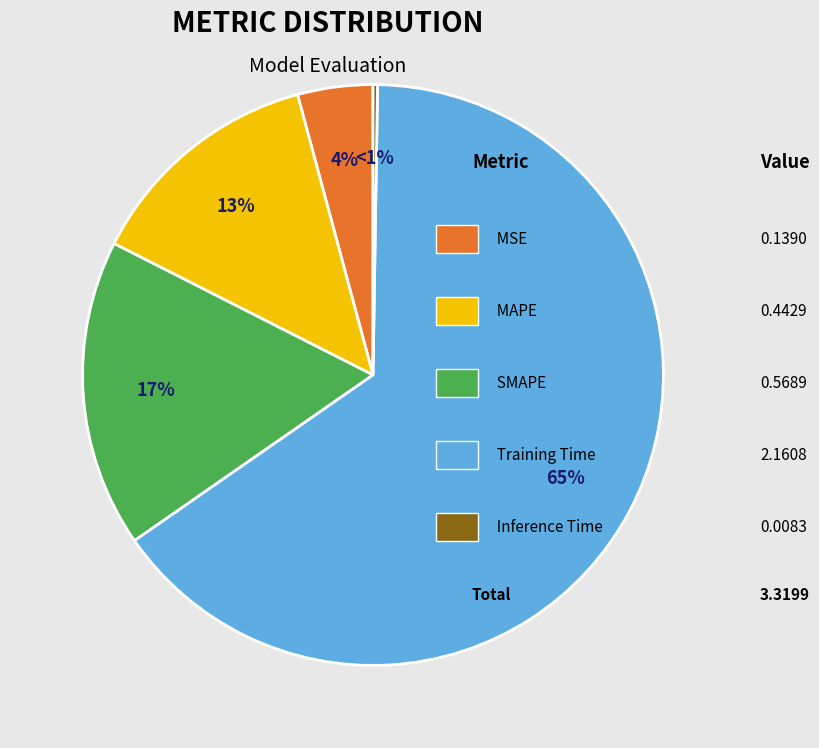

To the nearest percent, what portion does SMAPE represent?

17%